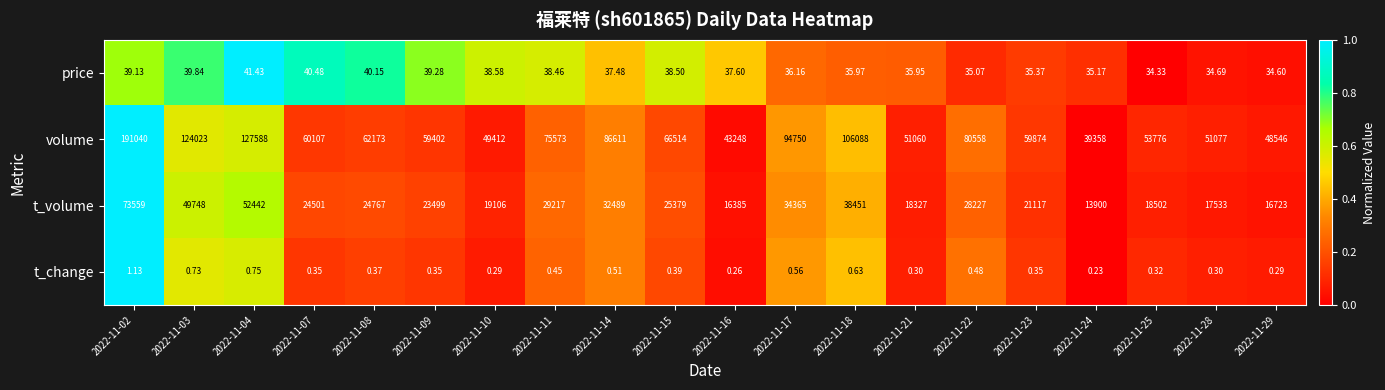

Rank the series at 2022-11-18 from highest to lowest value.

volume, t_volume, price, t_change